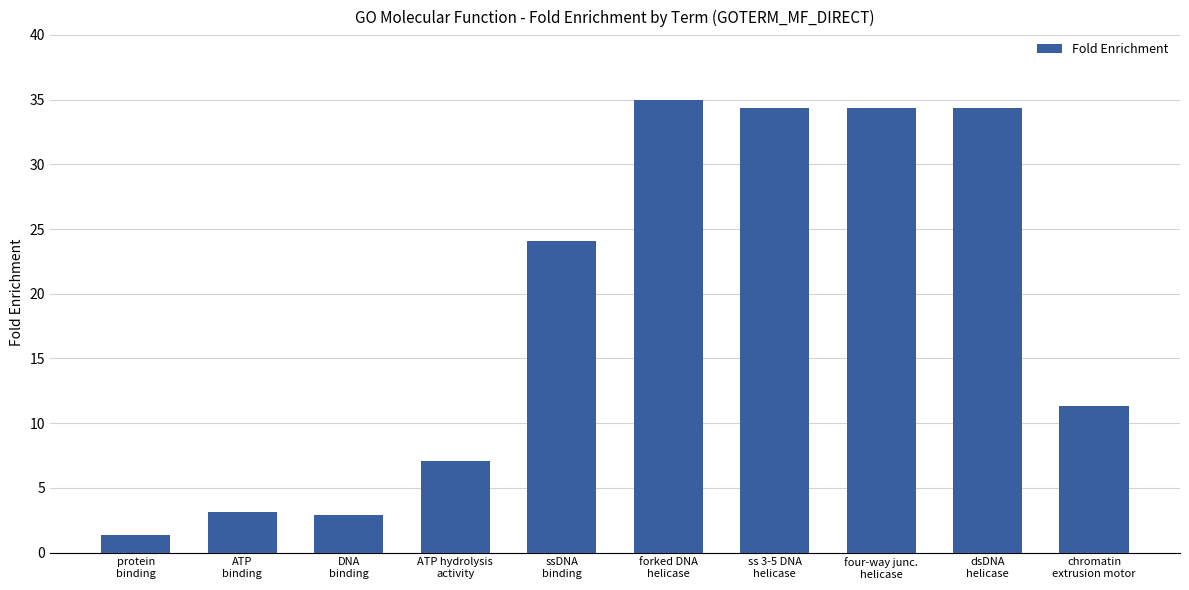

Reading left to right, extract all data points from this chart.

1.3	3.1	2.9	7.1	24.1	35.0	34.3	34.3	34.3	11.4